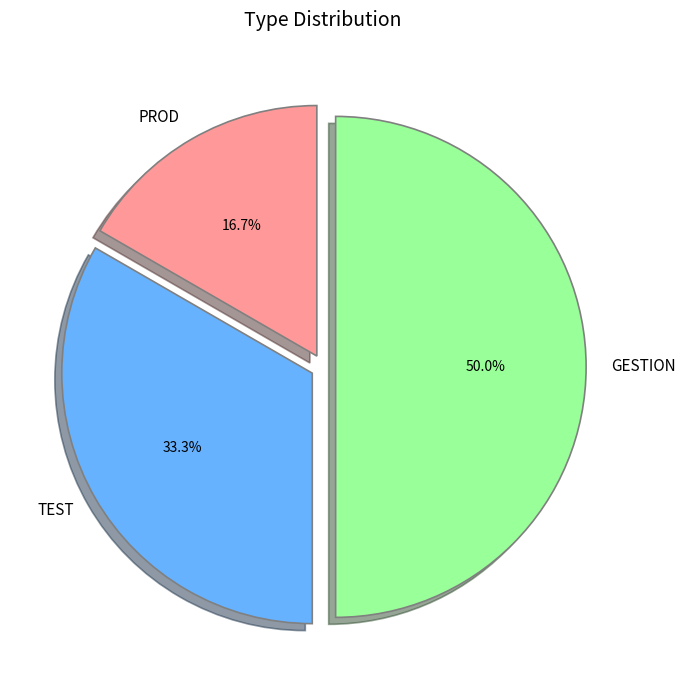

To the nearest percent, what portion does GESTION represent?

50%